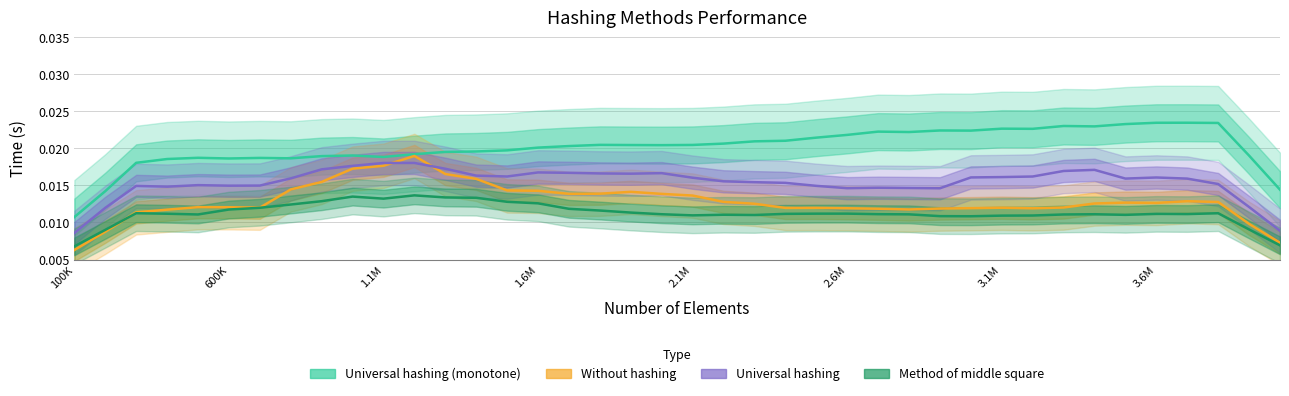

Which series has the widest spread of values?

Universal hashing (monotone)